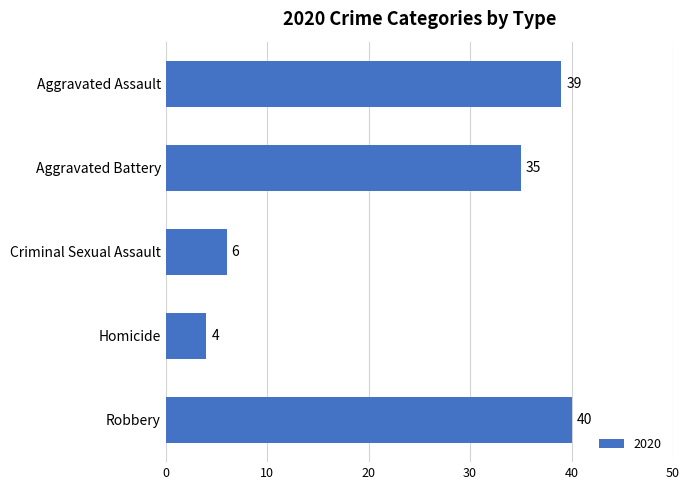

Which category has the lowest value across all series?

Homicide